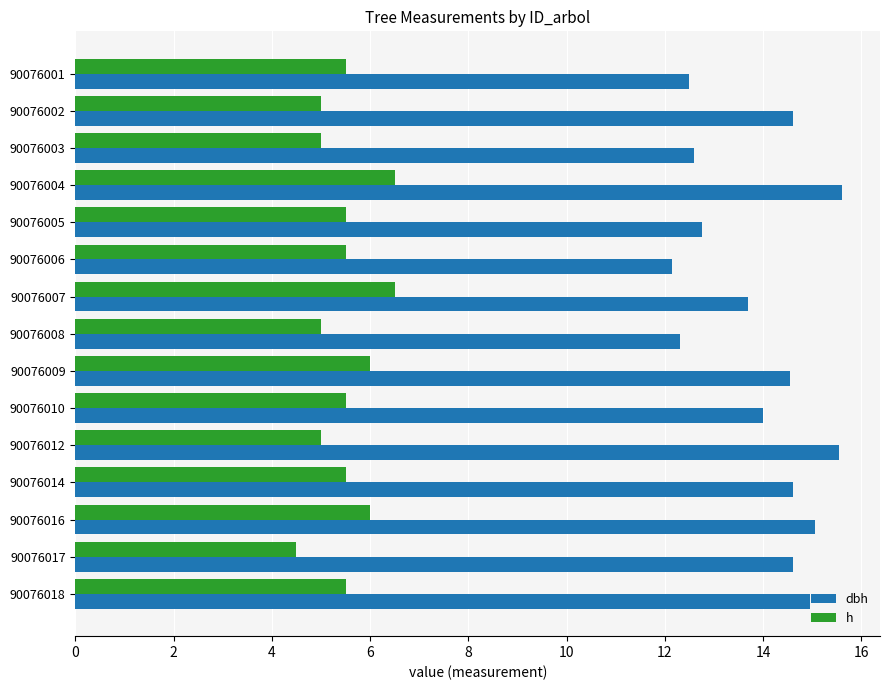

At which category is the sum across all series the highest?

90076004